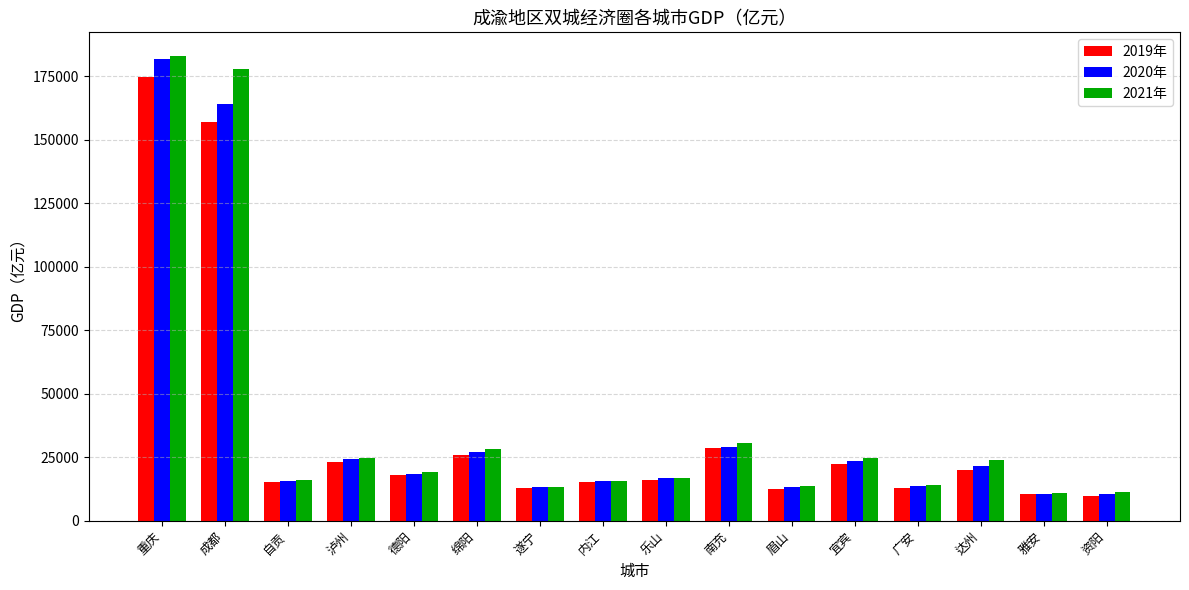

Count the number of data series in this chart.

3